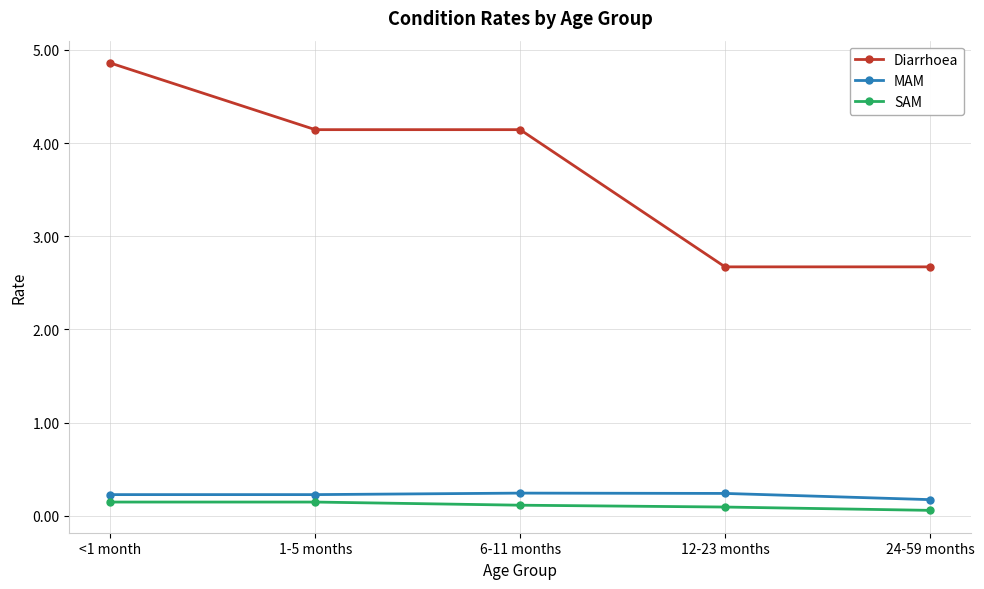

Which series has the largest total across all categories?

Diarrhoea